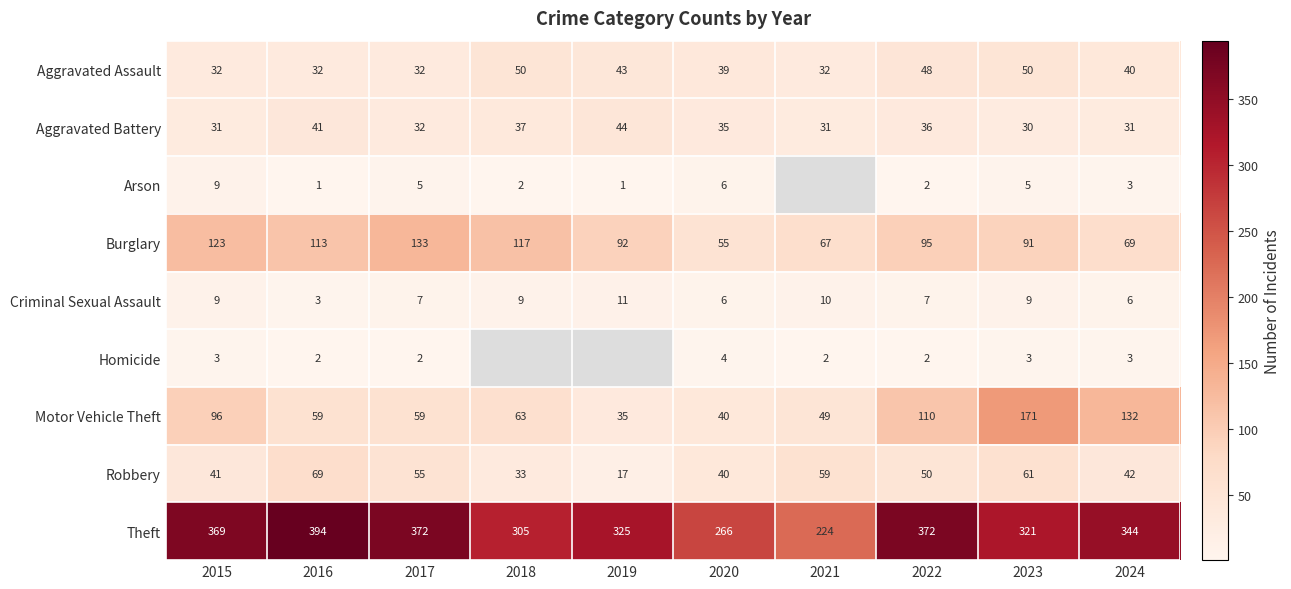

Is it true that Homicide equals 4.2 at 2015?

False